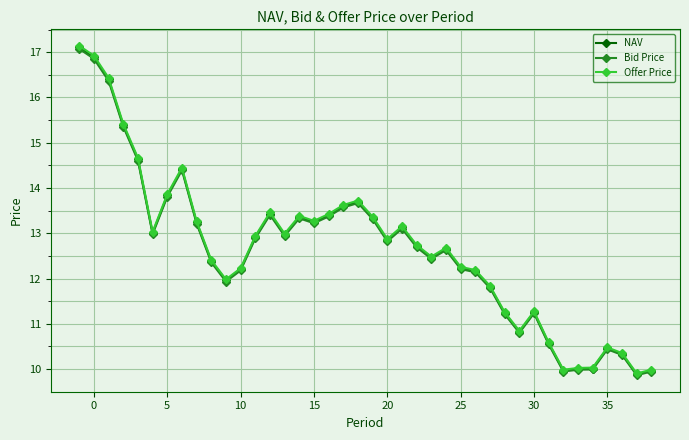

What is the highest value of the Offer Price series?

17.1